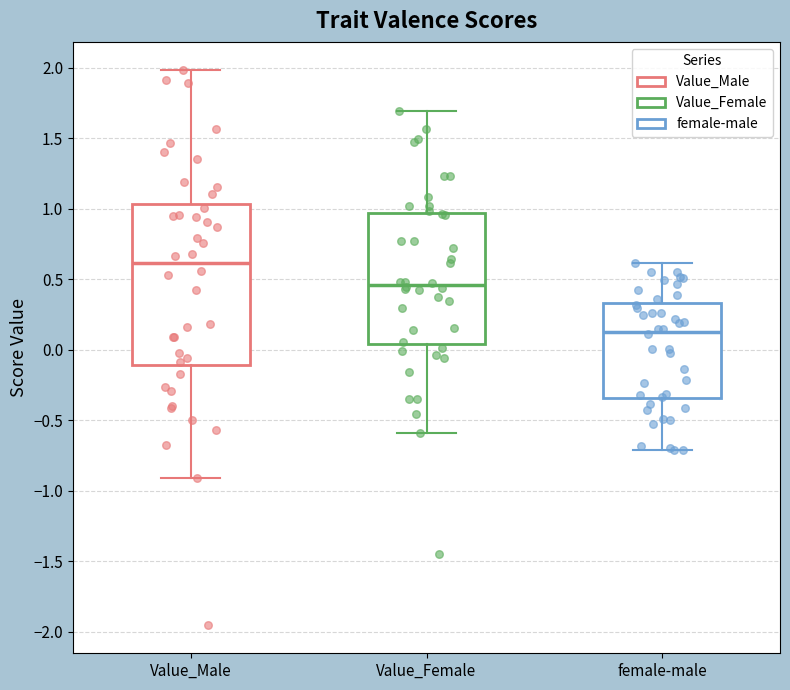

Comparing the boxes themselves (not the whiskers), which one is the tallest?

Value_Male